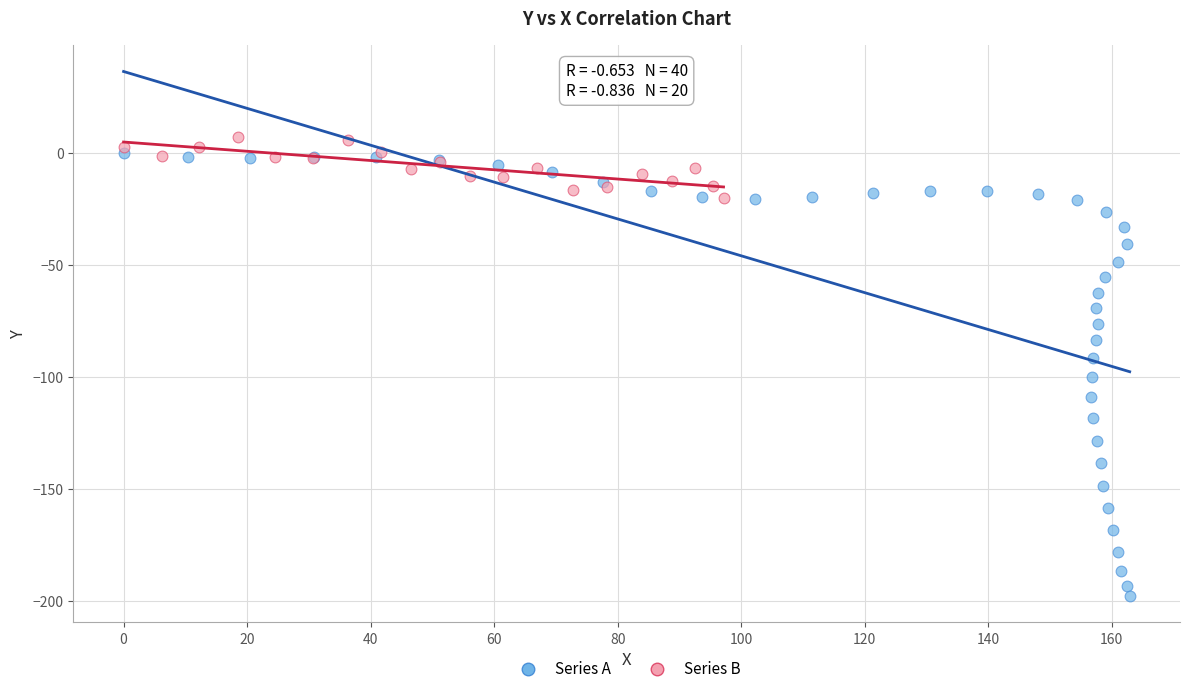

Which series contains the lowest Y value?

Series A